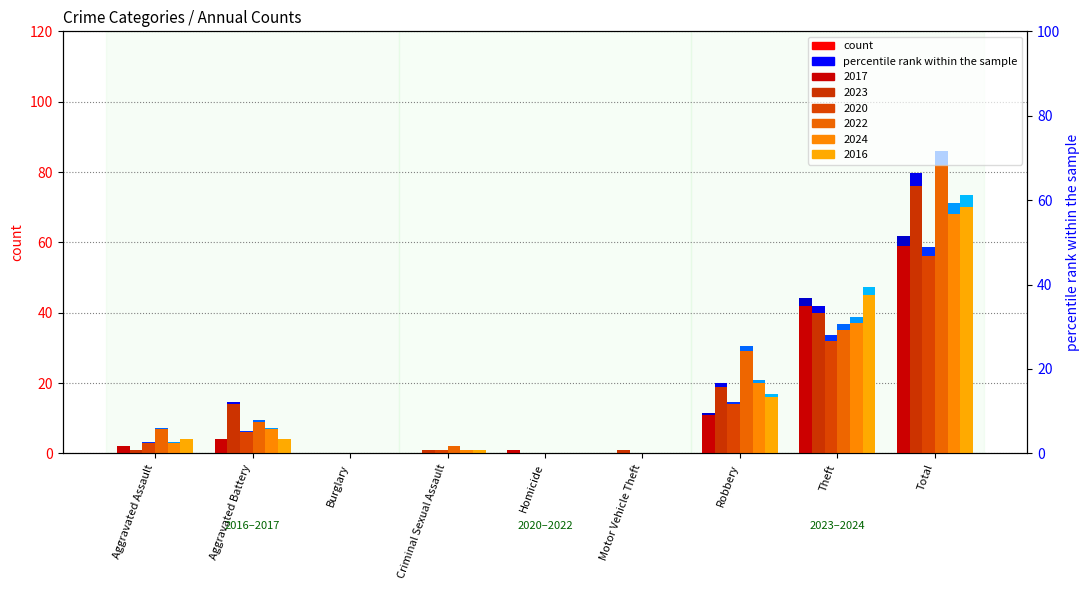

Reading left to right, what are all the values shown in this chart?

2017: Aggravated Assault=2	Aggravated Battery=4	Burglary=0	Criminal Sexual Assault=0	Homicide=1	Motor Vehicle Theft=0	Robbery=11	Theft=42	Total=59
2023: Aggravated Assault=1	Aggravated Battery=14	Burglary=0	Criminal Sexual Assault=1	Homicide=0	Motor Vehicle Theft=1	Robbery=19	Theft=40	Total=76
2020: Aggravated Assault=3	Aggravated Battery=6	Burglary=0	Criminal Sexual Assault=1	Homicide=0	Motor Vehicle Theft=0	Robbery=14	Theft=32	Total=56
2022: Aggravated Assault=7	Aggravated Battery=9	Burglary=0	Criminal Sexual Assault=2	Homicide=0	Motor Vehicle Theft=0	Robbery=29	Theft=35	Total=82
2024: Aggravated Assault=3	Aggravated Battery=7	Burglary=0	Criminal Sexual Assault=1	Homicide=0	Motor Vehicle Theft=0	Robbery=20	Theft=37	Total=68
2016: Aggravated Assault=4	Aggravated Battery=4	Burglary=0	Criminal Sexual Assault=1	Homicide=0	Motor Vehicle Theft=0	Robbery=16	Theft=45	Total=70